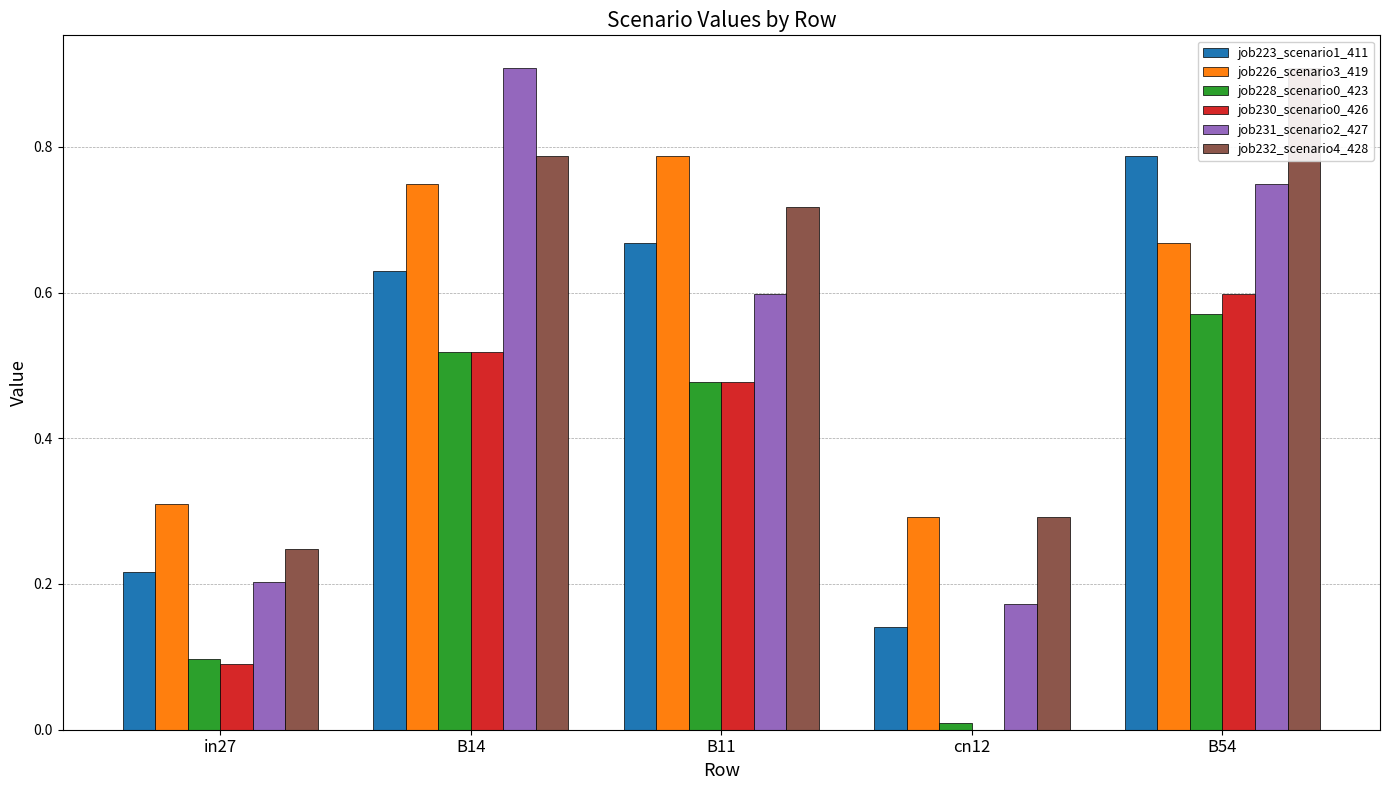

The value of job230_scenario0_426 at B14 is 0.2. True or false?

False